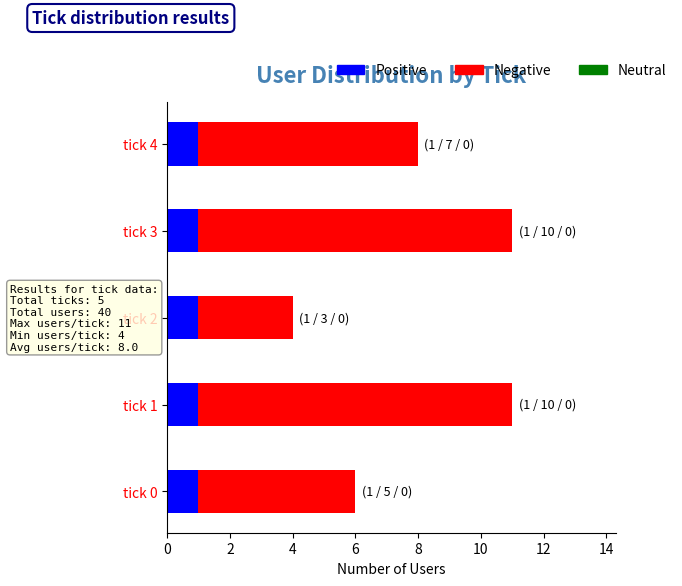

What is the sum of all Positive values?

5